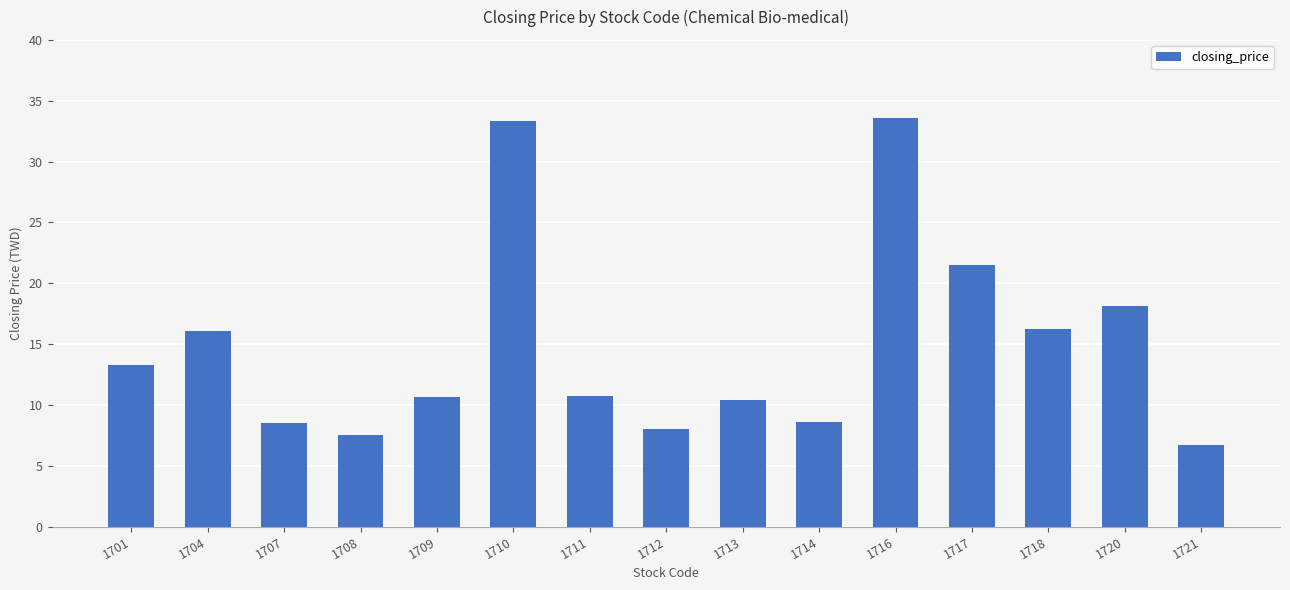

What is the value of the 8th bar from the left?

8.0